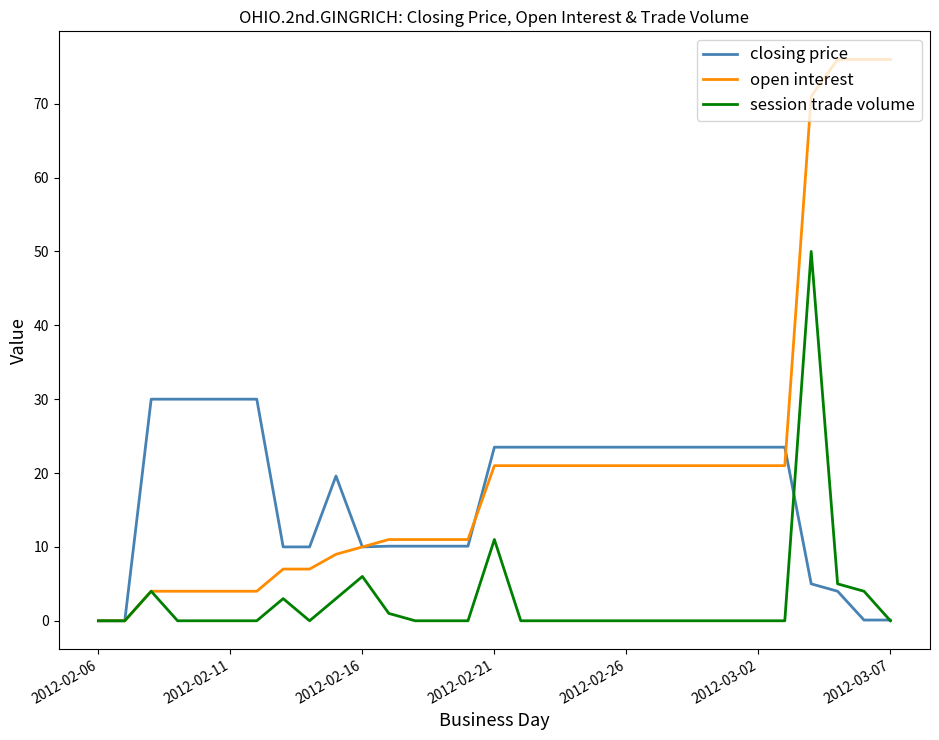

Which series has the largest total across all categories?

open interest